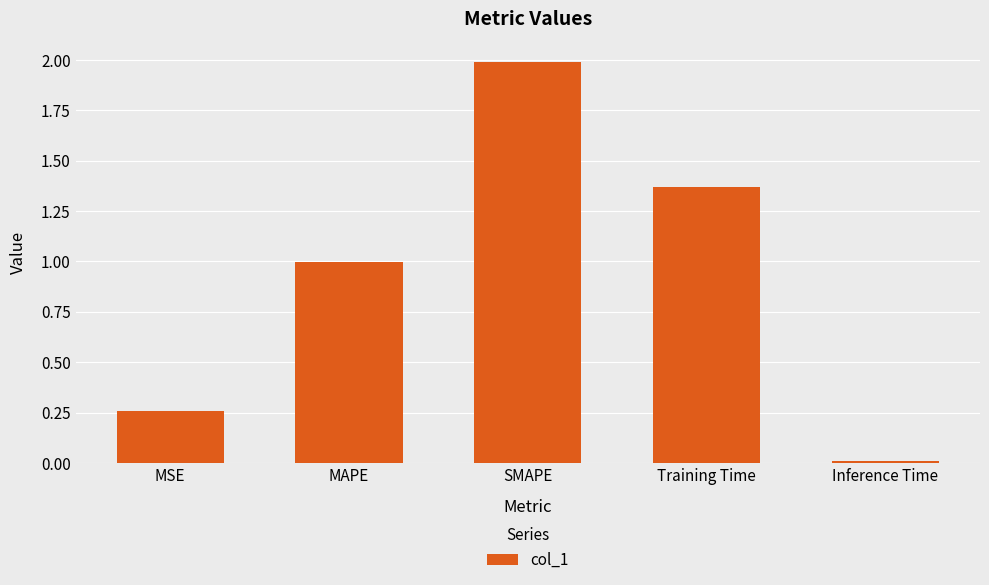

What is the label of the 2nd bar from the right?

Training Time